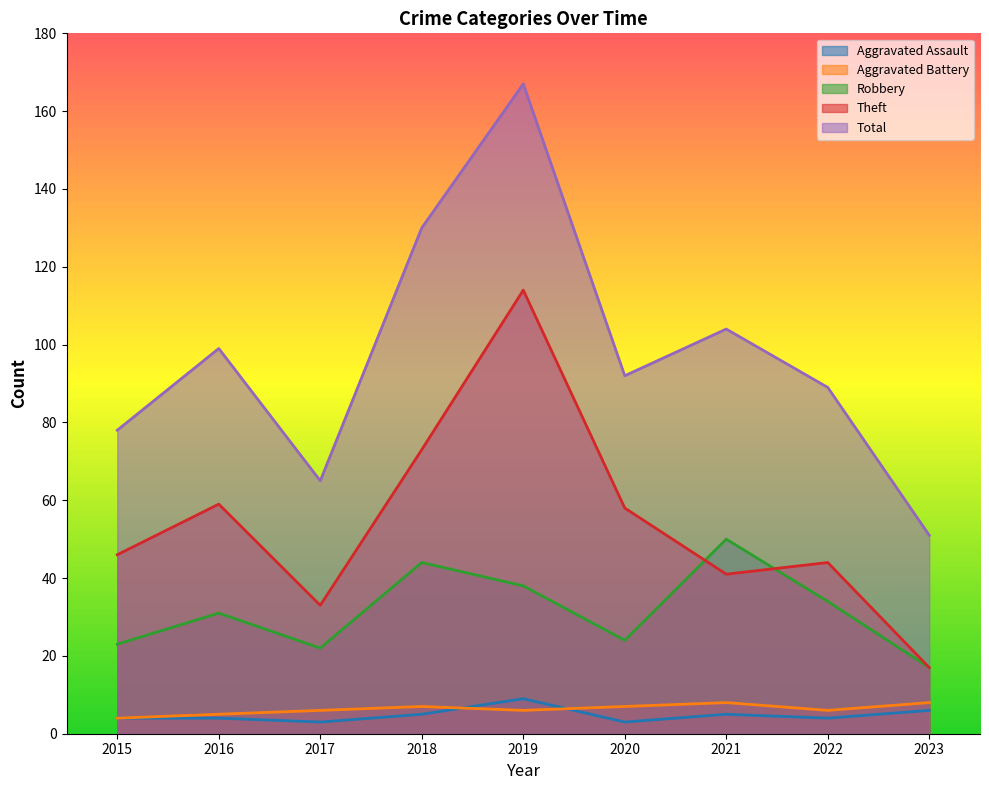

True or false: Theft and Robbery intersect in this chart.

True